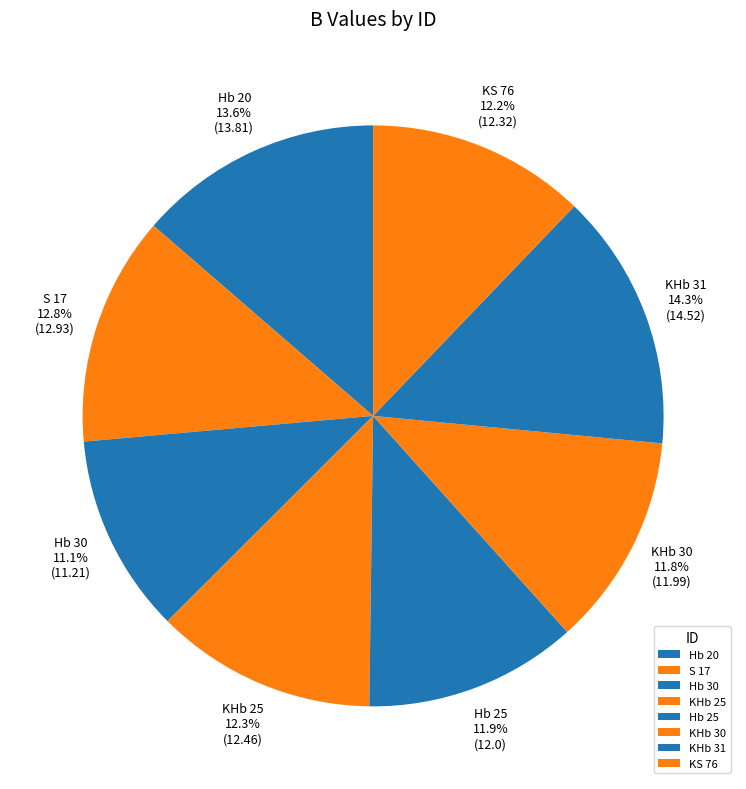

What is the ratio of the value at Hb 25 to the value at KHb 31?

0.8